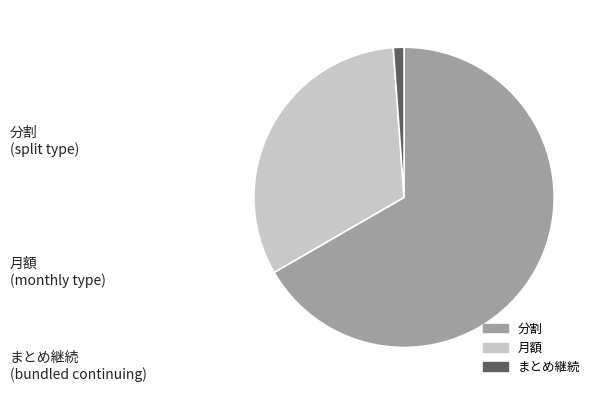

How many segments does this pie chart have?

3